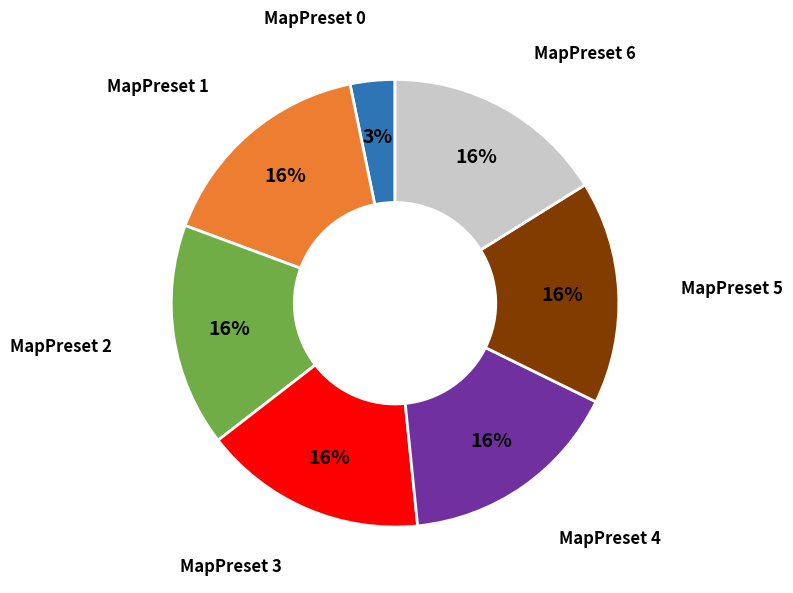

Is there any slice that represents more than half of the pie?

No